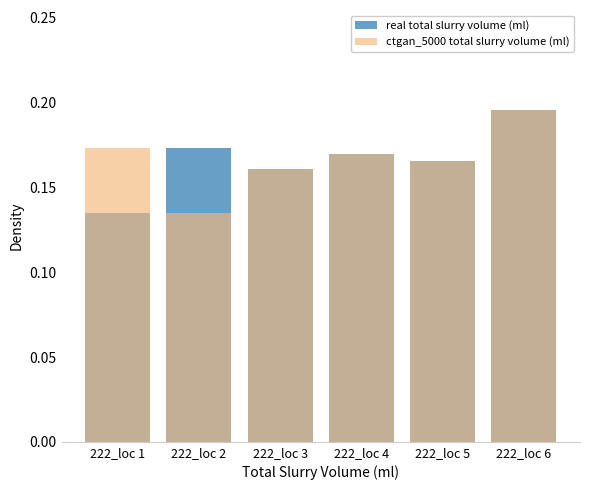

Reading right to left, list all the values displayed in this chart.

real total slurry volume (ml): 222_loc 6=0.2	222_loc 5=0.2	222_loc 4=0.2	222_loc 3=0.2	222_loc 2=0.2	222_loc 1=0.1
ctgan_5000 total slurry volume (ml): 222_loc 6=0.2	222_loc 5=0.2	222_loc 4=0.2	222_loc 3=0.2	222_loc 2=0.1	222_loc 1=0.2